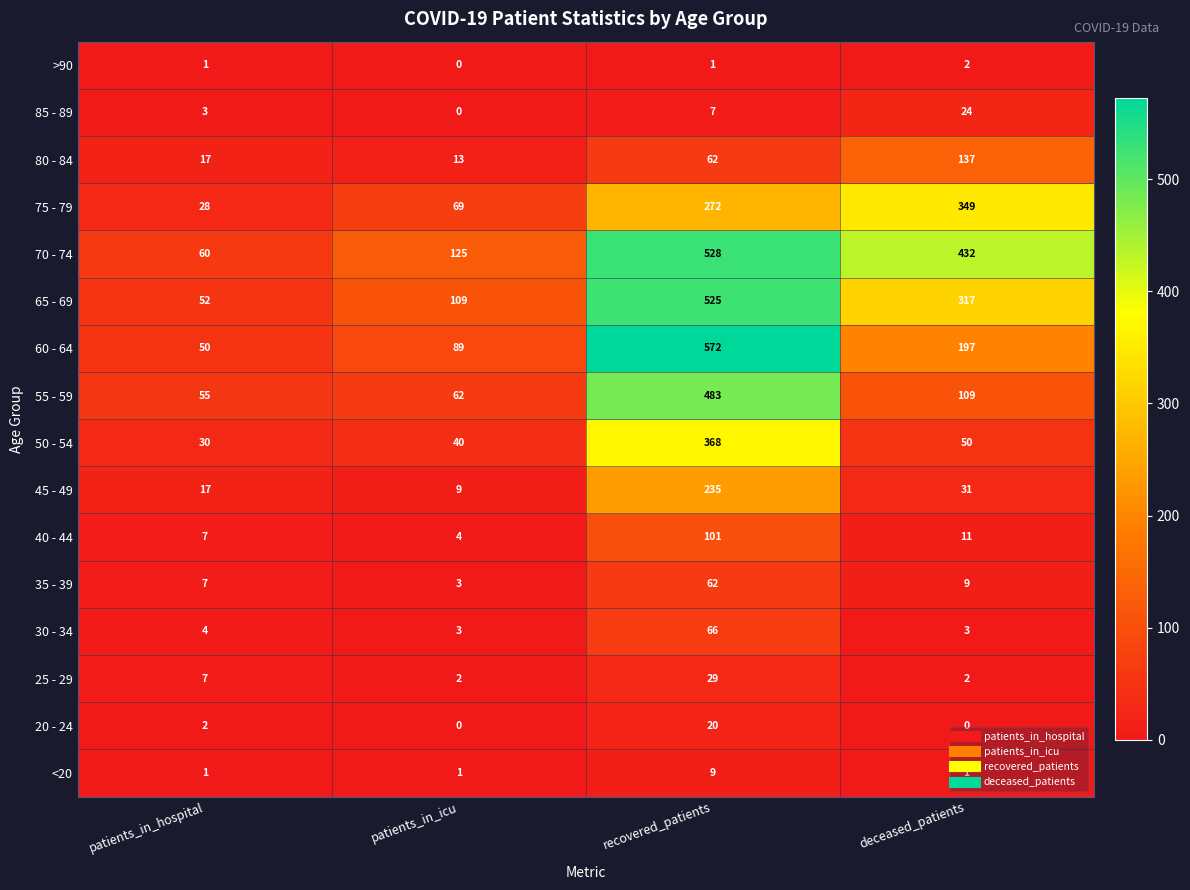

What is the approximate value of 85 - 89 at deceased_patients?

24